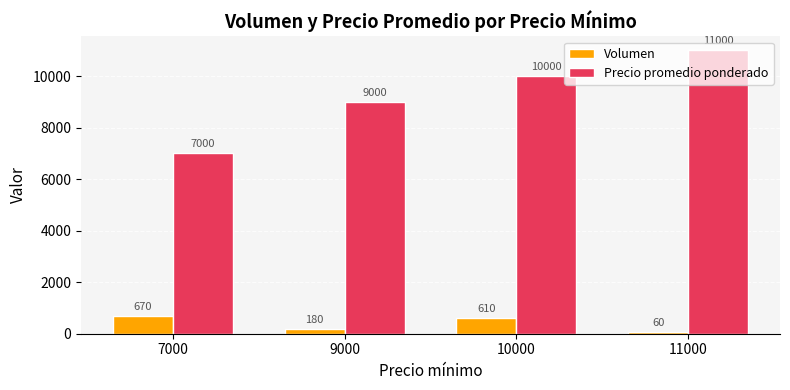

What is the sum of all Volumen values?

1520